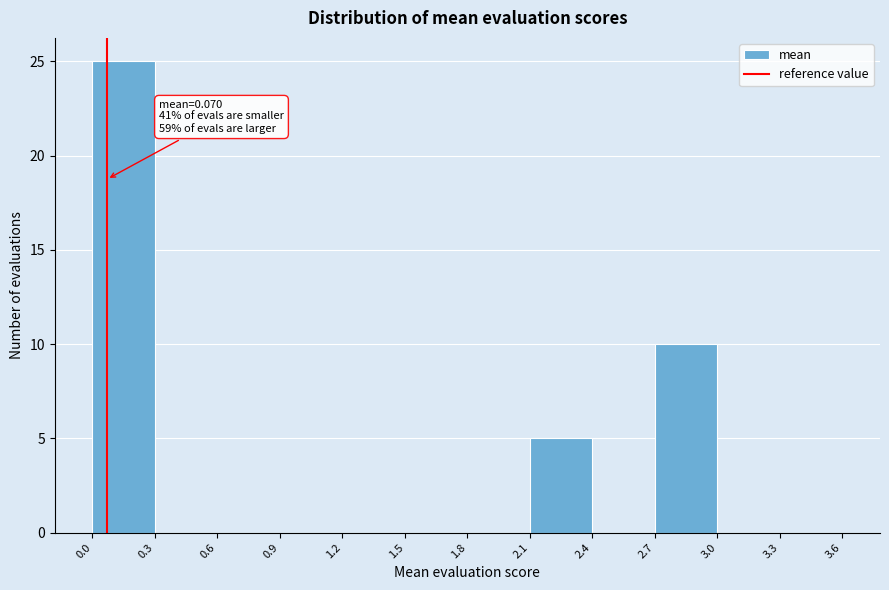

Which range on the x-axis has the tallest bar?

0.0 to 0.3